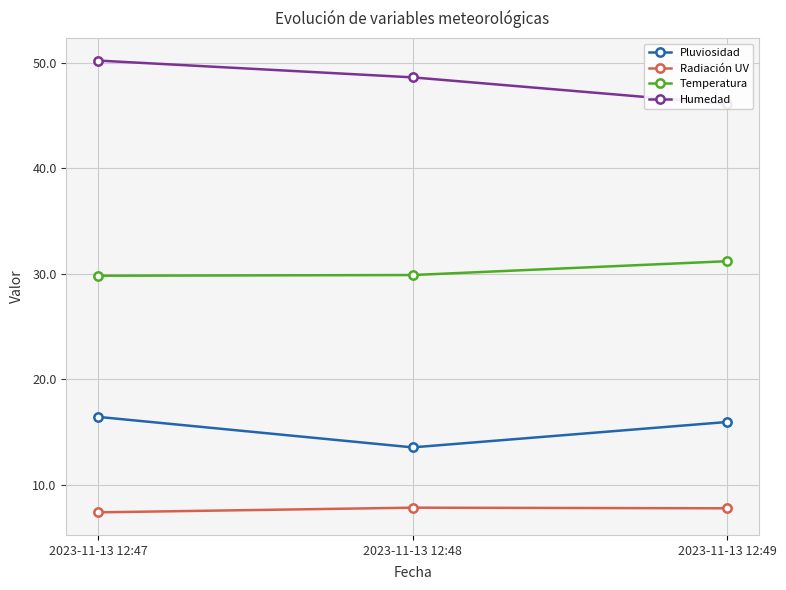

What is the sum of all Humedad values?

145.0